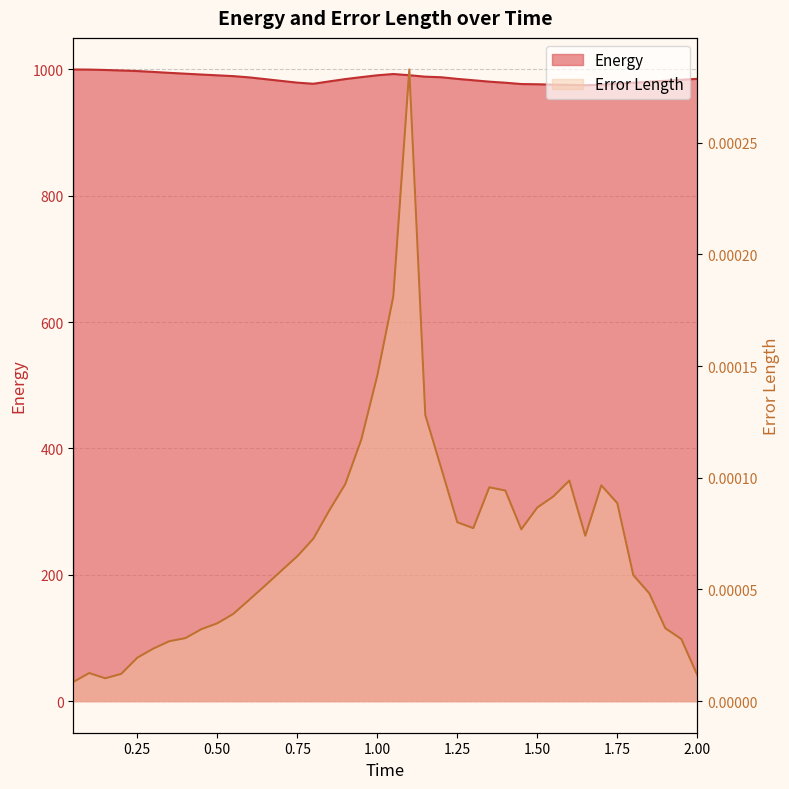

What is the label of the 38th point from the right?

0.15